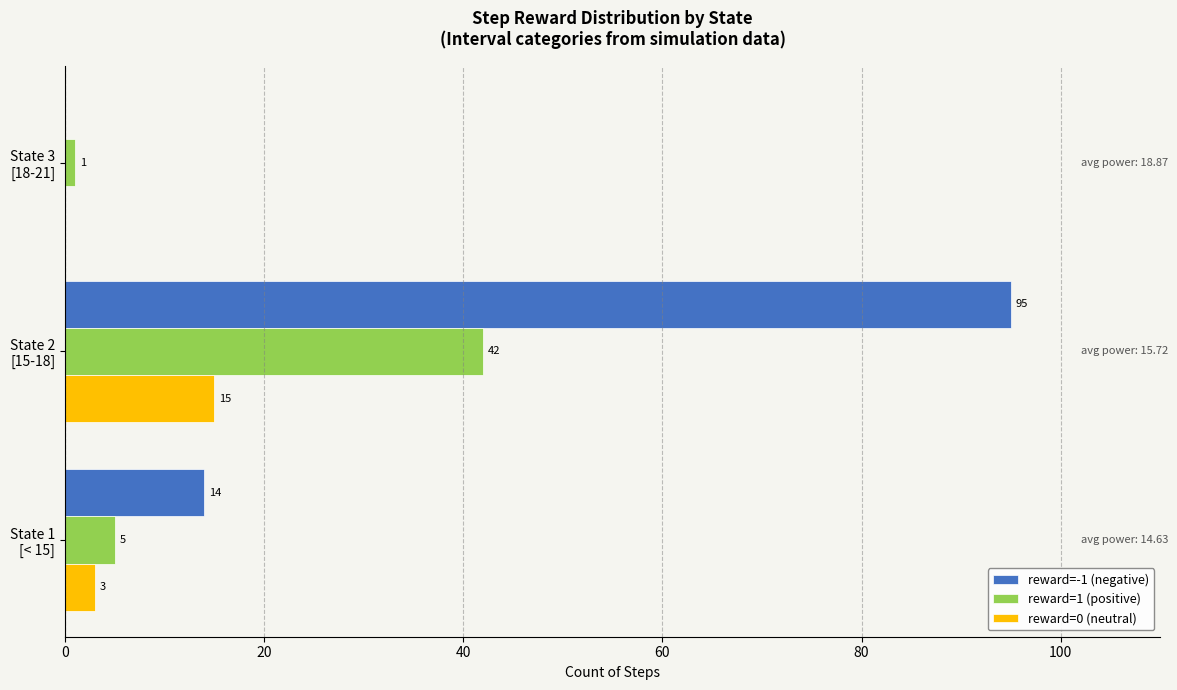

Which series has the largest total across all categories?

reward=-1 (negative)